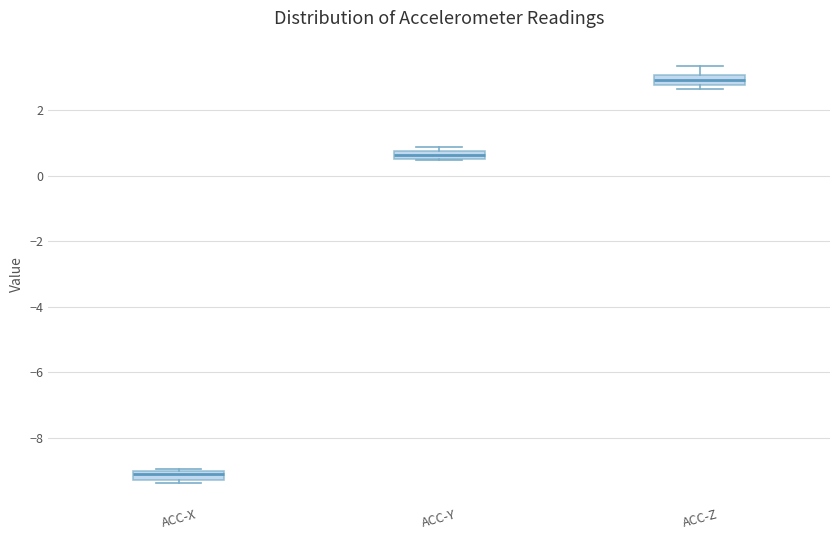

Which box's median line is the lowest?

ACC-X